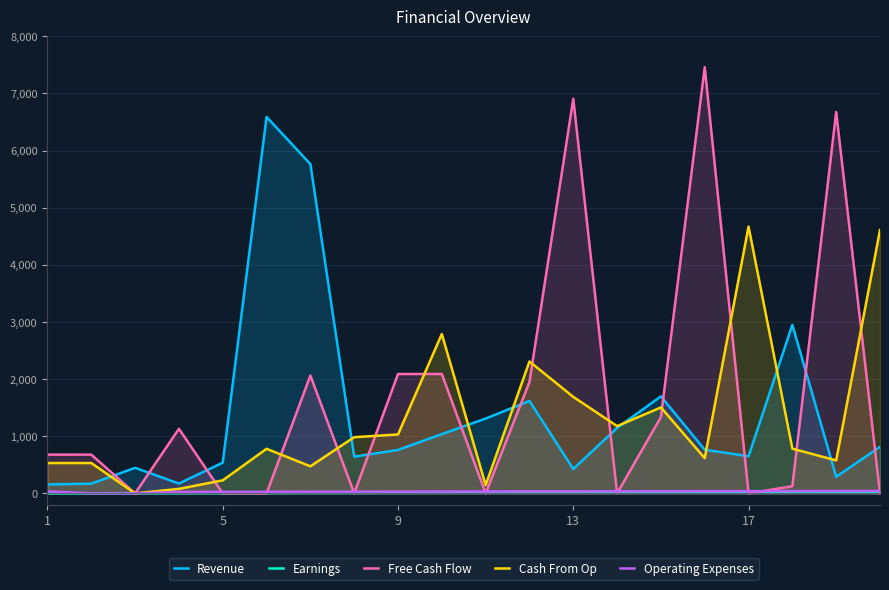

What is the difference between the Revenue values at 17 and 9?

110